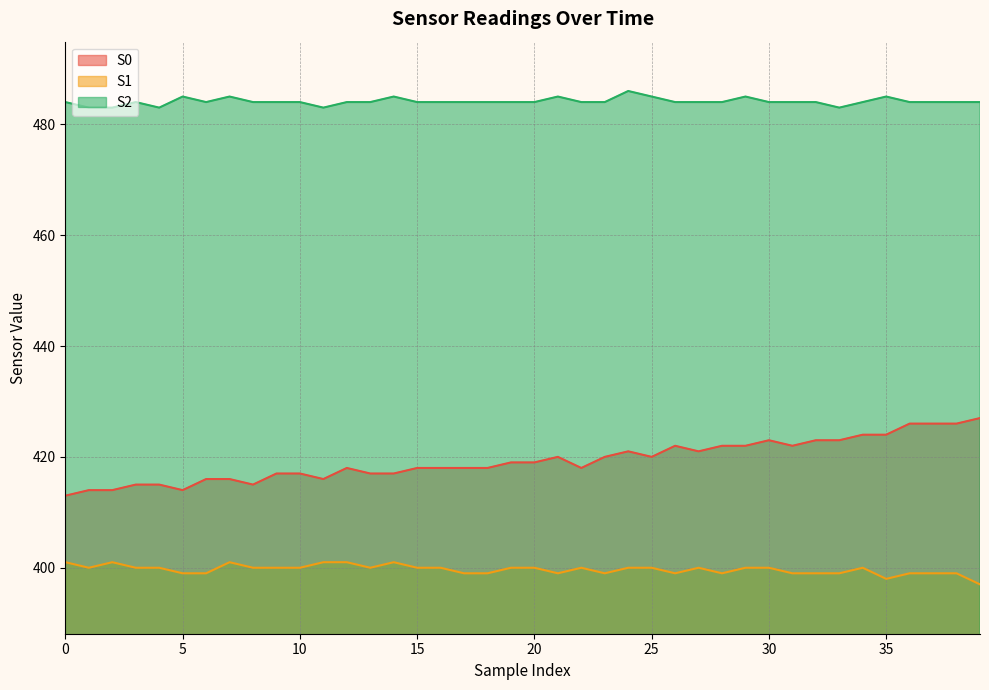

Reading left to right, list all the values displayed in this chart.

S0: 413	414	414	415	415	414	416	416	415	417	417	416	418	417	417	418	418	418	418	419	419	420	418	420	421	420	422	421	422	422	423	422	423	423	424	424	426	426	426	427
S1: 401	400	401	400	400	399	399	401	400	400	400	401	401	400	401	400	400	399	399	400	400	399	400	399	400	400	399	400	399	400	400	399	399	399	400	398	399	399	399	397
S2: 484	483	483	484	483	485	484	485	484	484	484	483	484	484	485	484	484	484	484	484	484	485	484	484	486	485	484	484	484	485	484	484	484	483	484	485	484	484	484	484